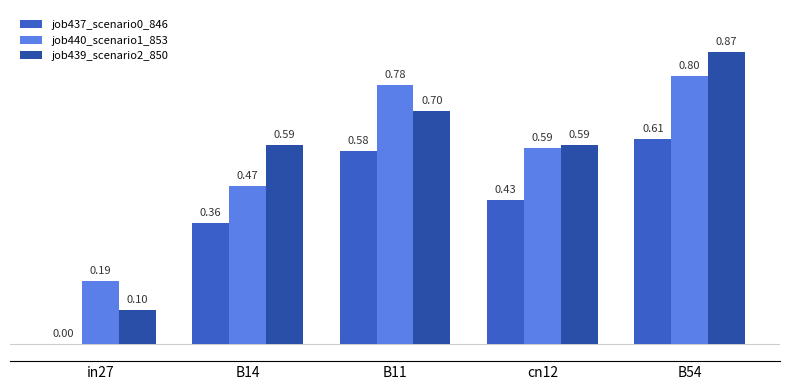

What is the maximum value for job439_scenario2_850?

0.9